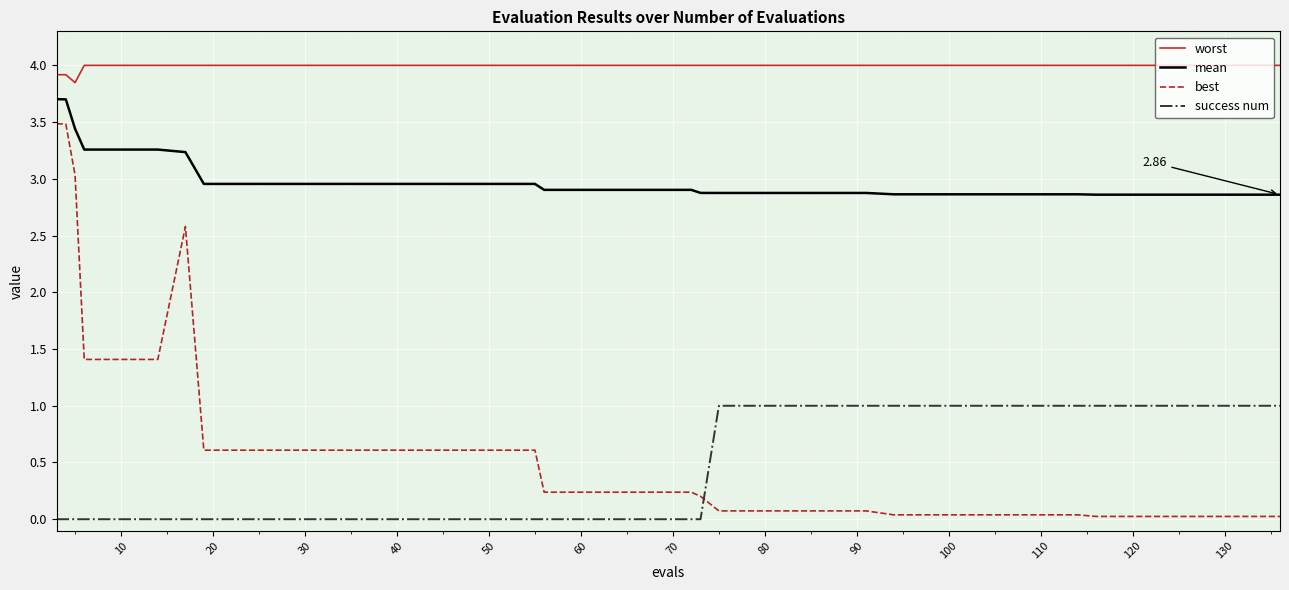

What is the difference between the maximum and minimum values in the worst series?

0.2